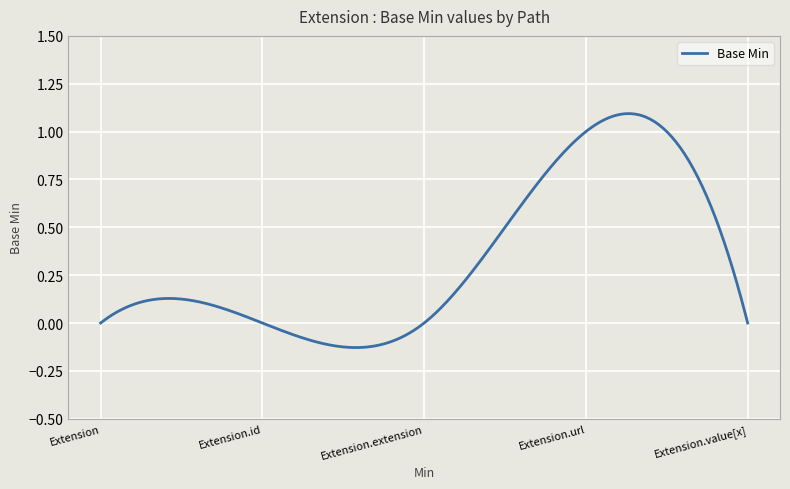

What is the difference between the maximum and minimum values?

1.2